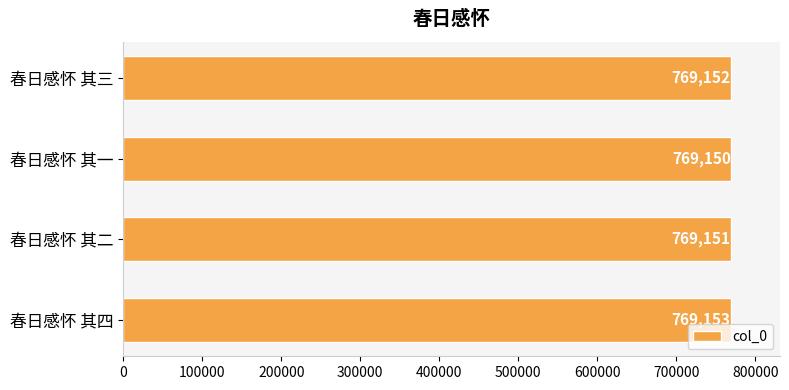

Reading bottom to top, list all the values displayed in this chart.

769153	769151	769150	769152